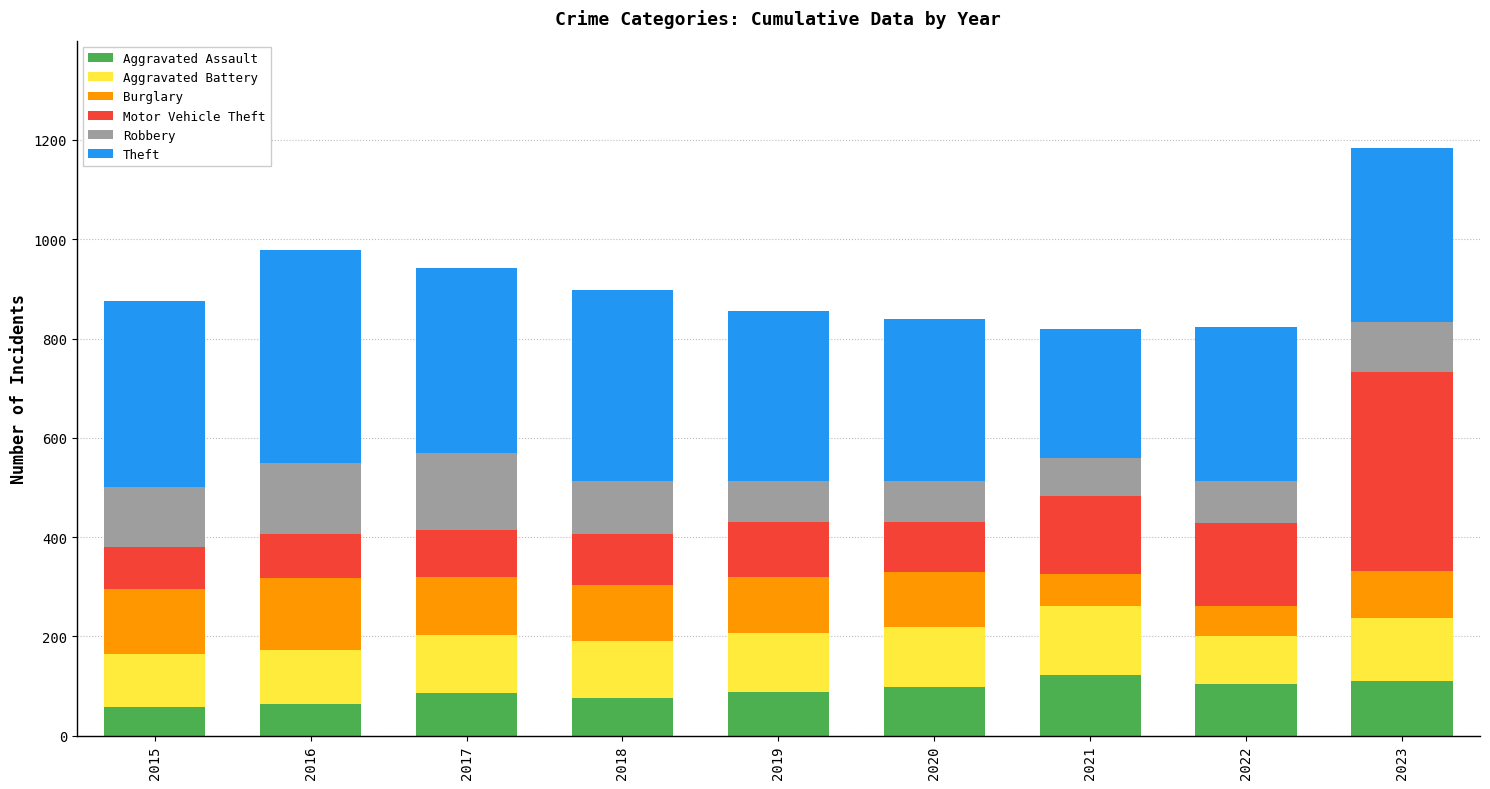

What is the highest value of the Aggravated Assault series?

122